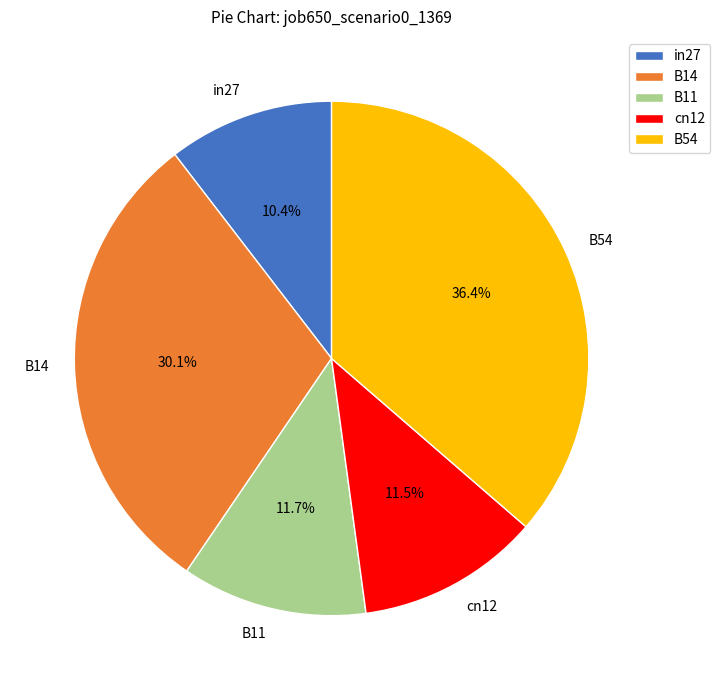

Is the sum of B11 and cn12 greater than half?

No